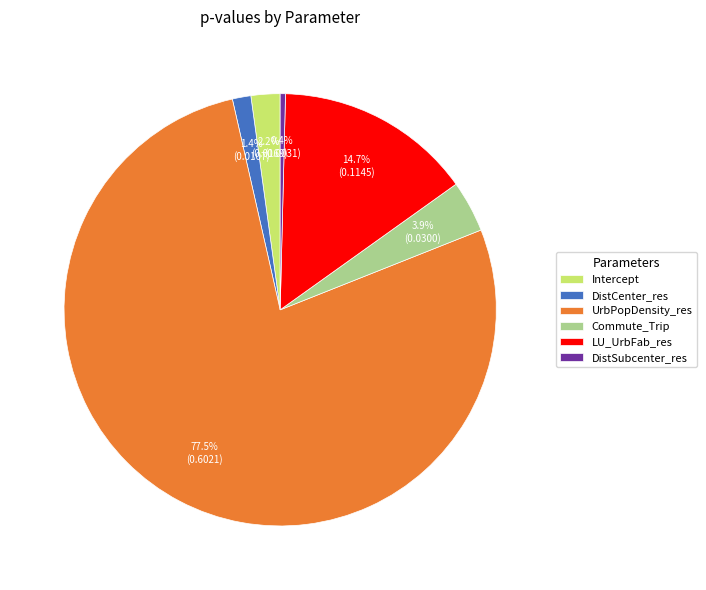

Rank the categories by value from lowest to highest.

DistSubcenter_res, DistCenter_res, Intercept, Commute_Trip, LU_UrbFab_res, UrbPopDensity_res